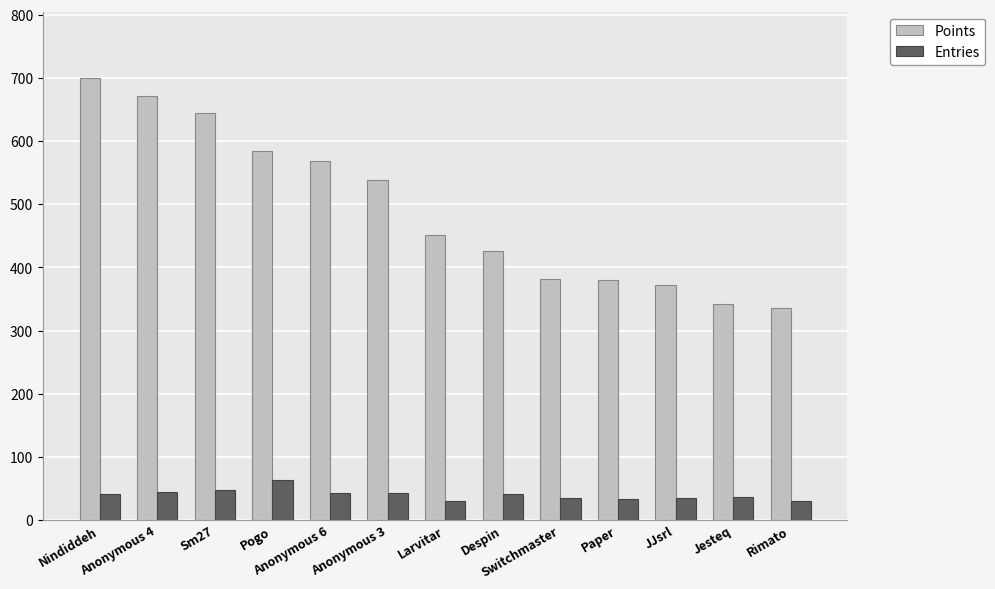

What is the difference between the highest and lowest values at Pogo?

521